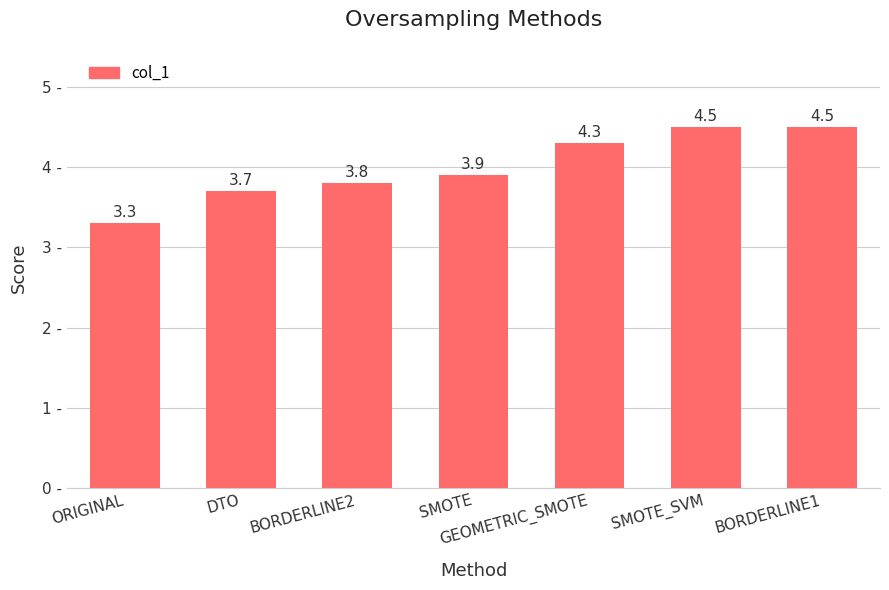

The value at DTO is 1.9. True or false?

False